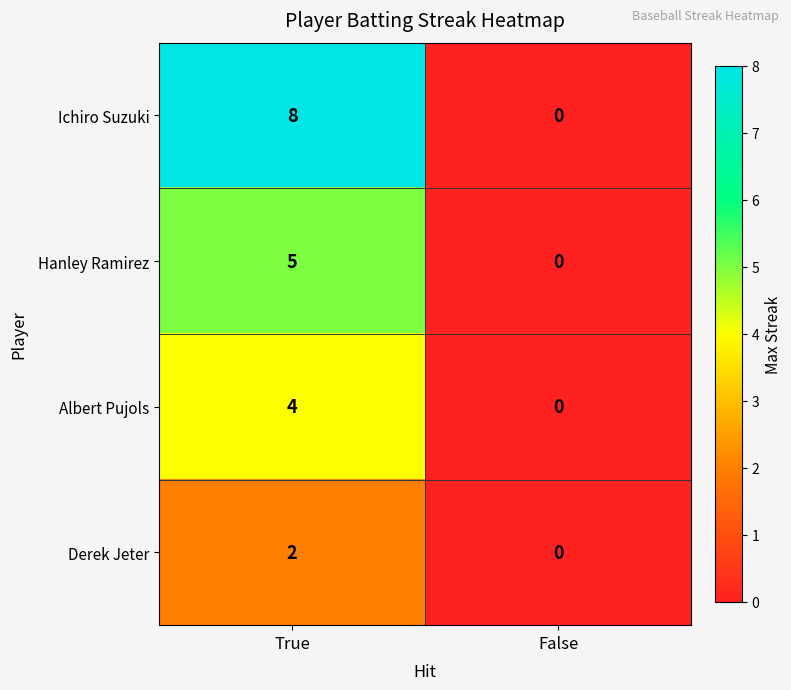

What is the highest value of the Derek Jeter series?

2